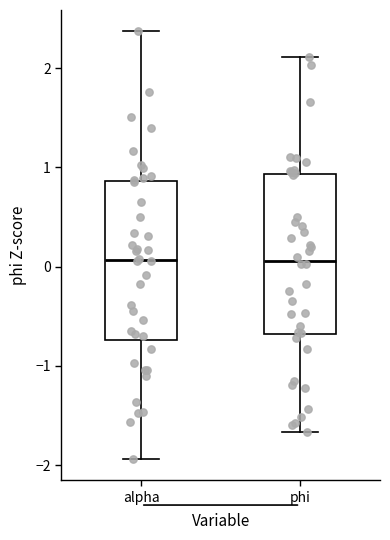

Reading left to right, transcribe this box plot: for each box, give where its median line is, the range the box spans, and where its two whiskers end, as read against the y-axis. The values are not printed on the chart, so give them approximately, as read against the axis.

alpha: median 0.1, box -0.7 to 0.9, whiskers -1.9 to 2.4
phi: median 0.1, box -0.7 to 0.9, whiskers -1.7 to 2.1